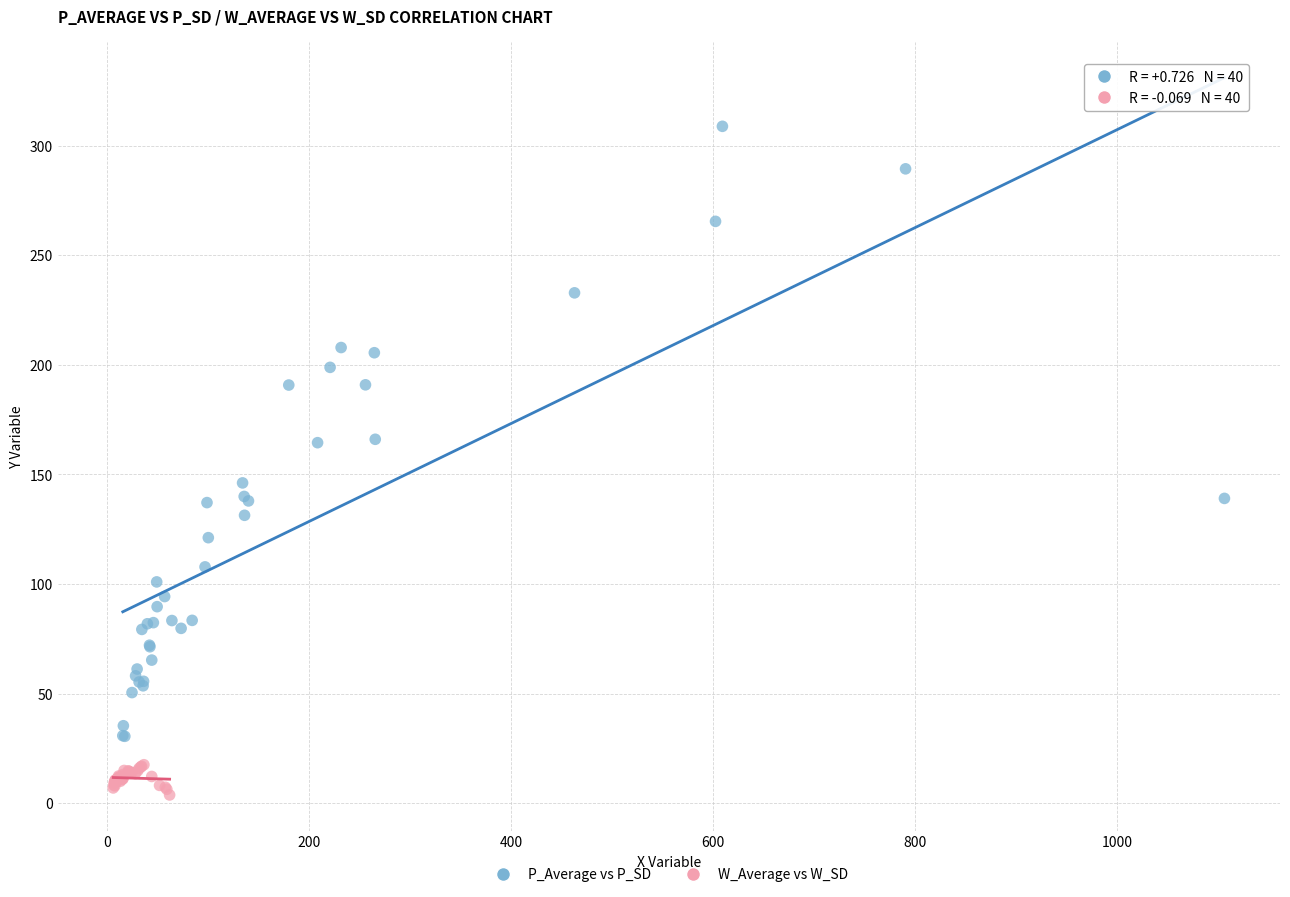

Which series reaches the maximum Y coordinate?

P_Average vs P_SD